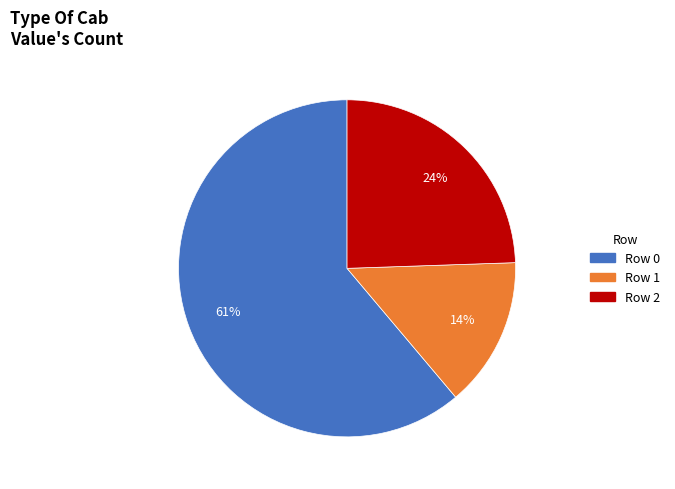

Which category has the smallest portion of the pie?

Row 1